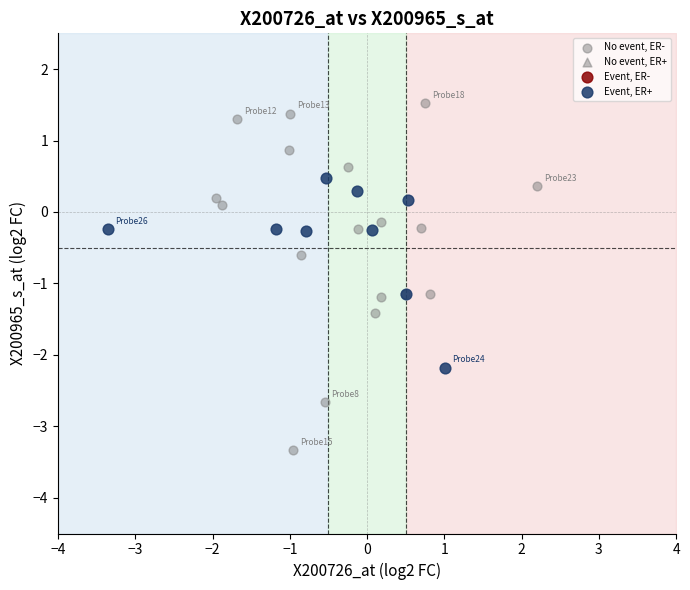

Which series reaches the minimum Y coordinate?

No event, ER-